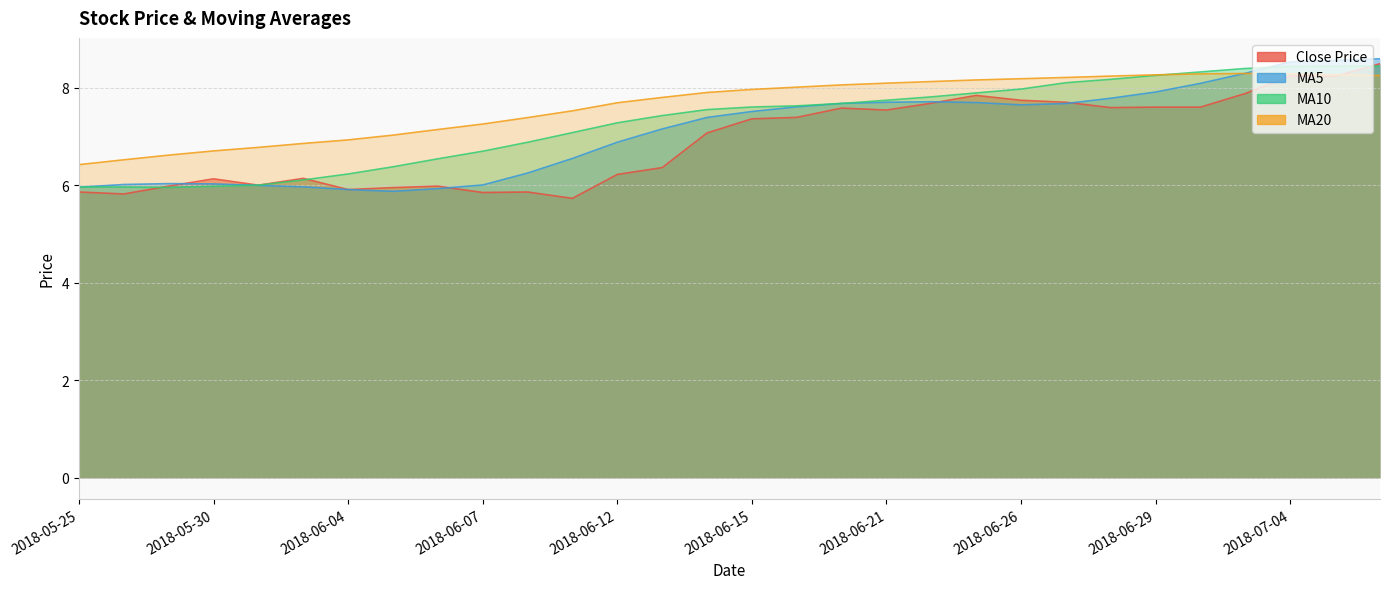

Which series has the widest spread of values?

close